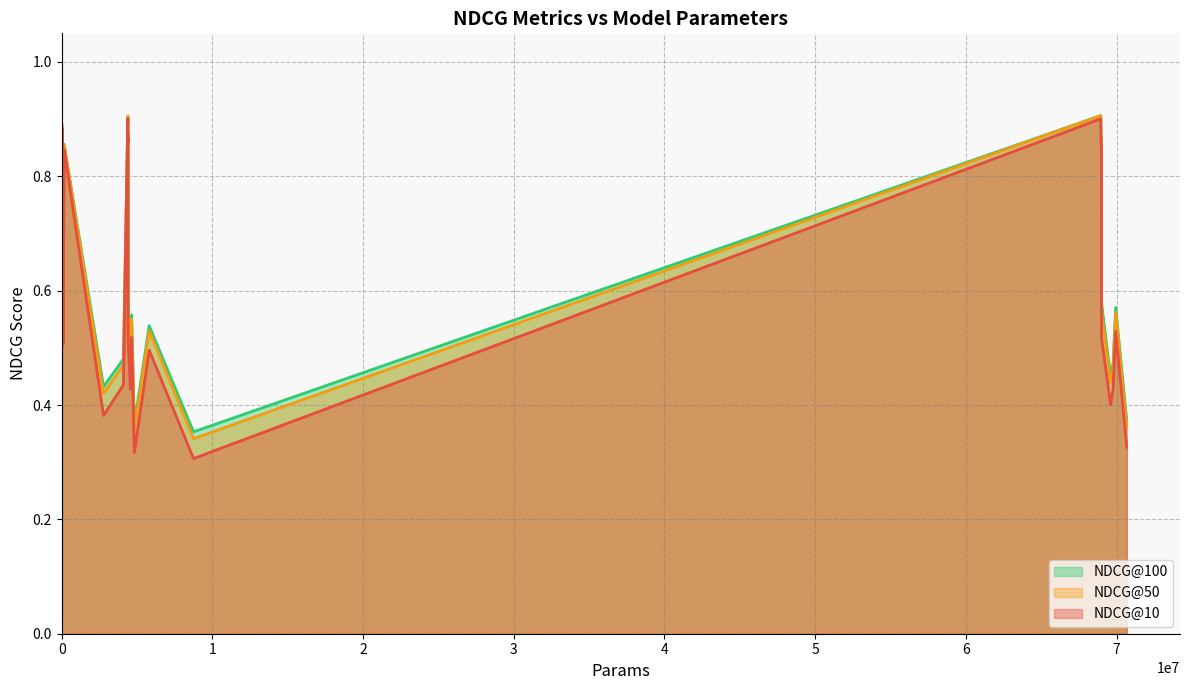

What are all the series names shown in the legend?

NDCG@10, NDCG@50, NDCG@100